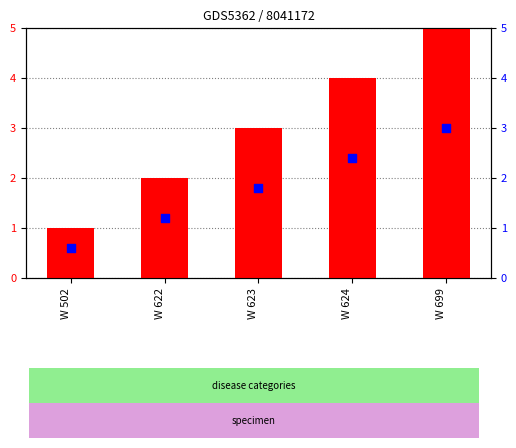

Which series has the widest spread of Y values?

count